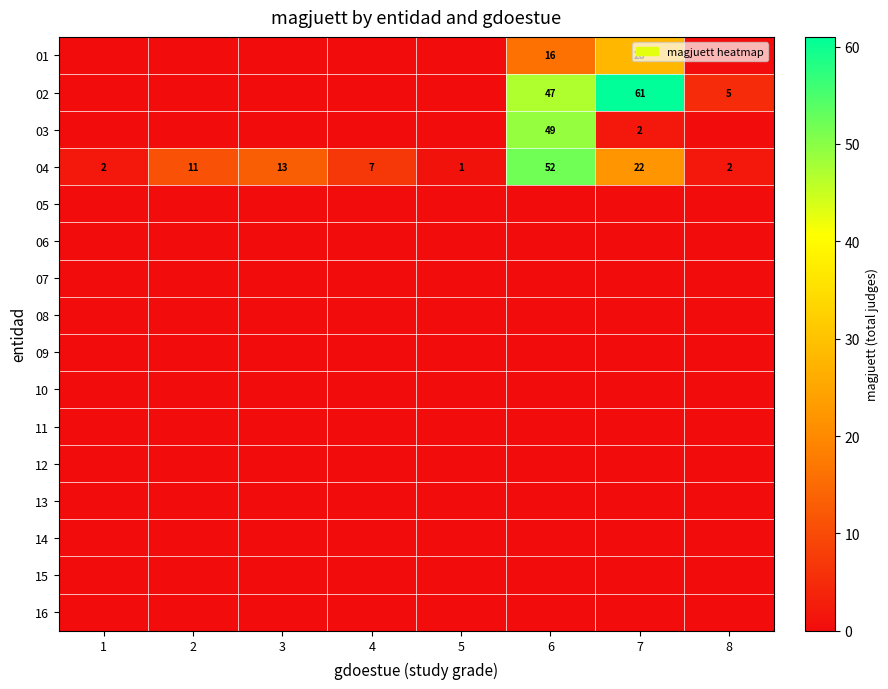

What is the difference between the highest and lowest values at 3?

13